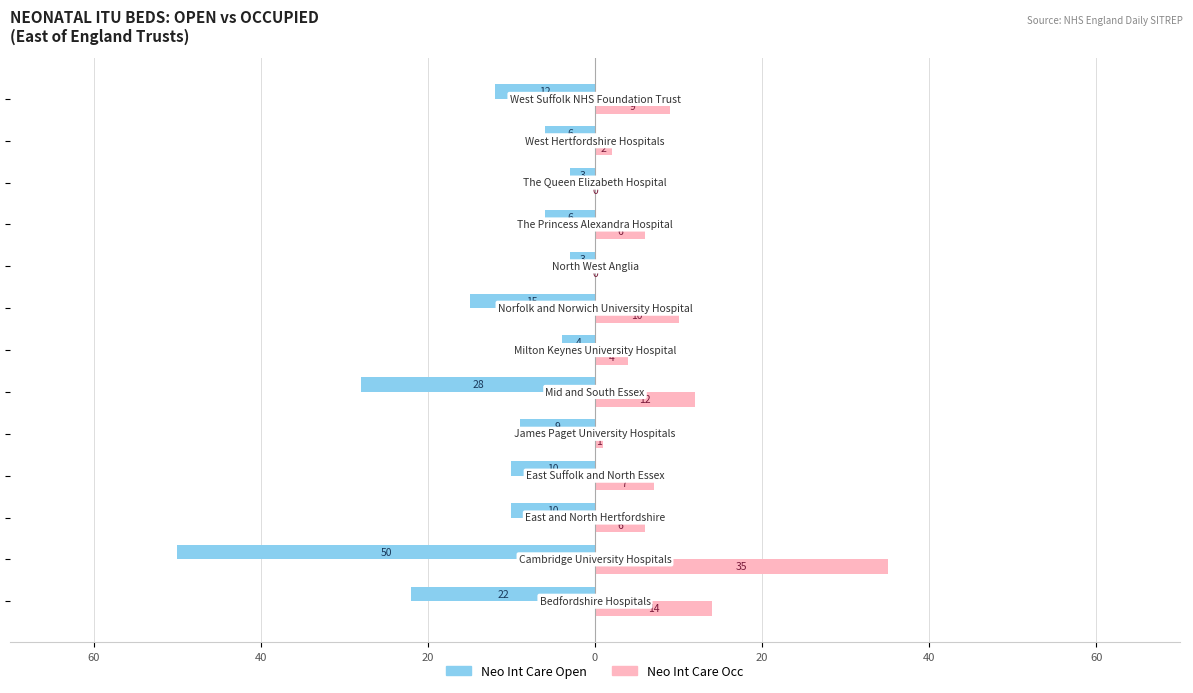

What are all the series names shown in the legend?

Neo Int Care Open, Neo Int Care Occ